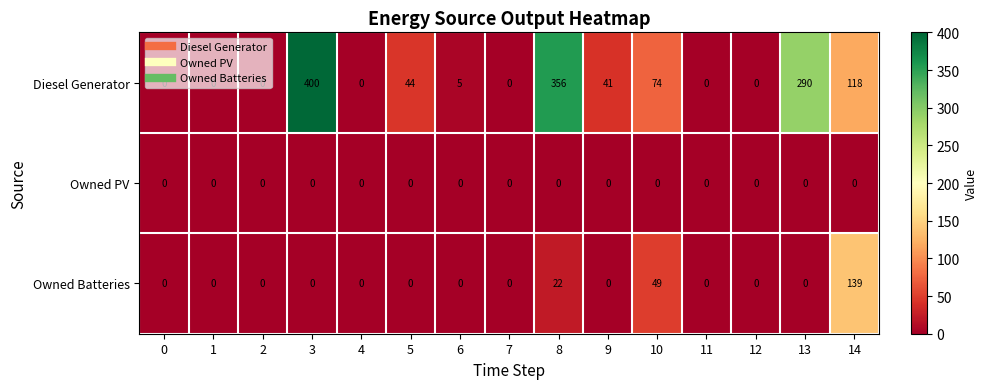

True or false: Owned PV has a value of 0 at 14.

True